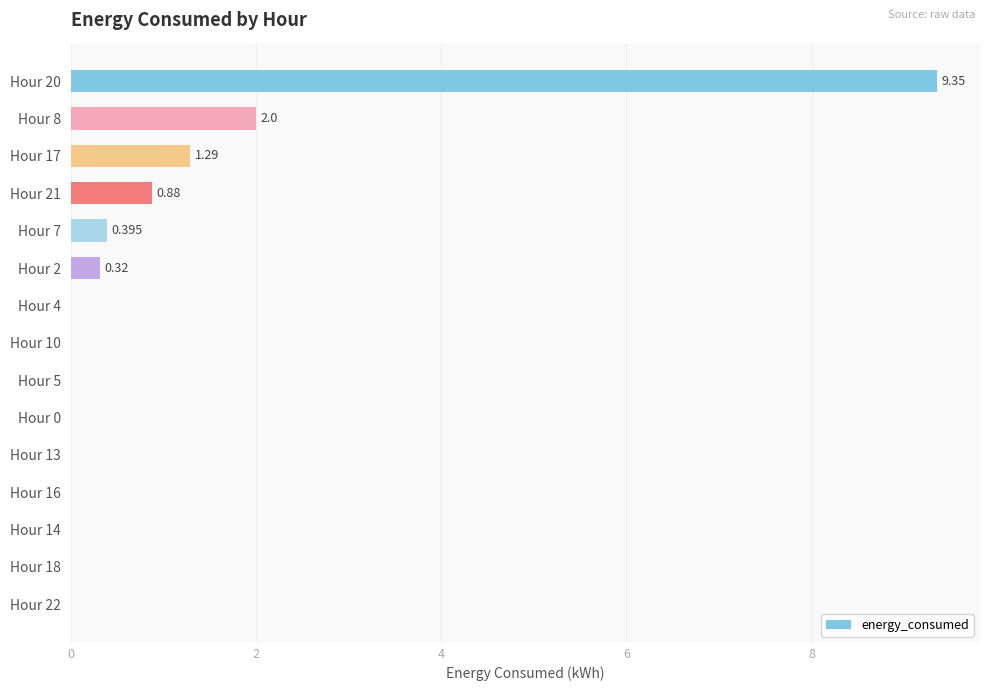

Count the number of data series in this chart.

1